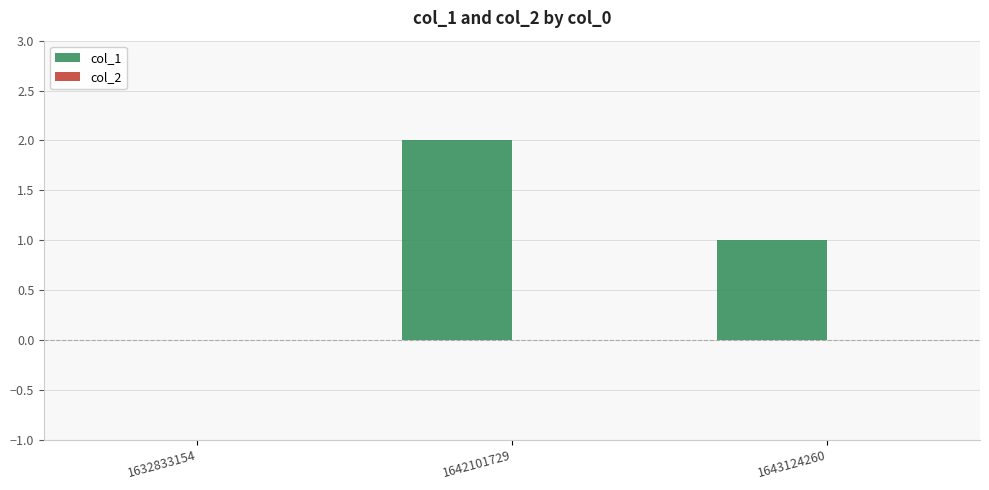

Are the bars horizontal?

No